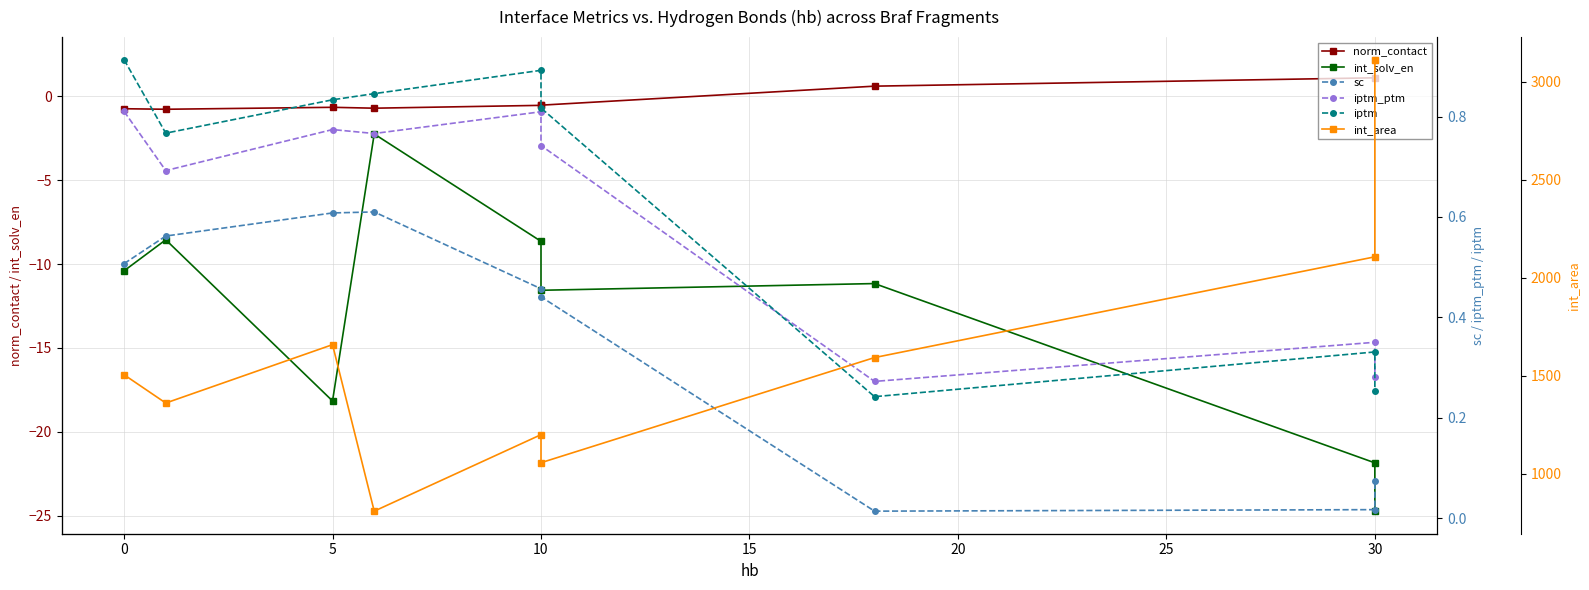

What is the maximum value shown in the chart?

3111.6